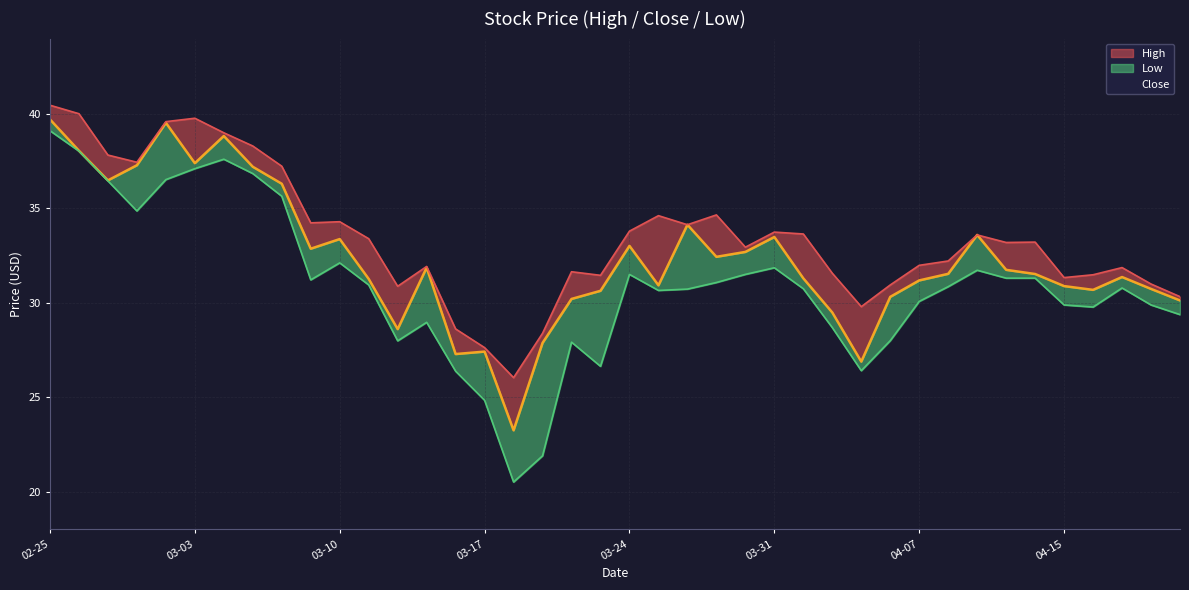

What is the value of the Close point at the 20th from the left?

30.6